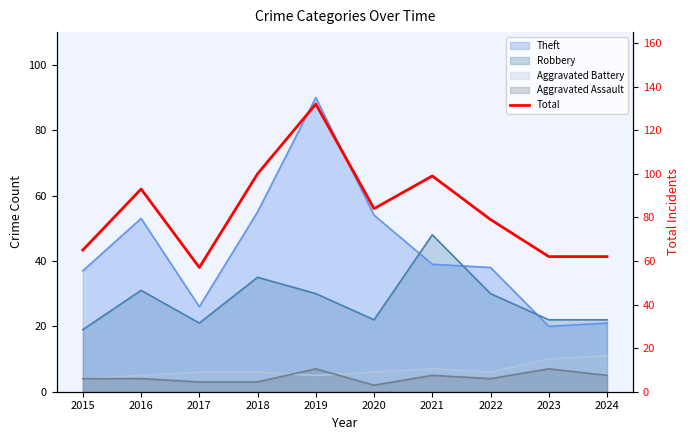

Which has a higher value, 2023 or 2018?

2018